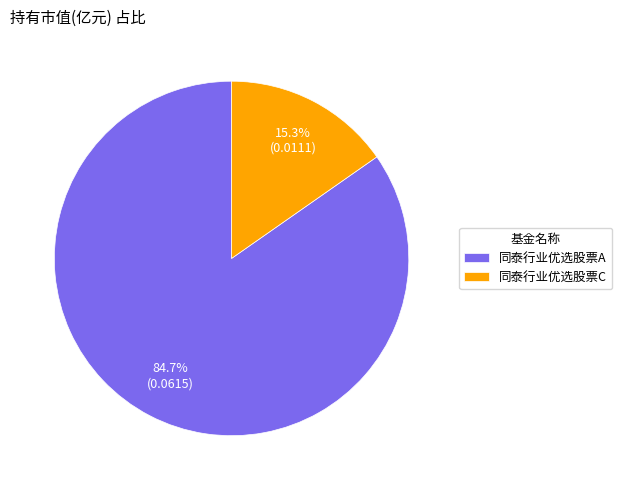

The 同泰行业优选股票A slice represents 78% of the pie. True or false?

False